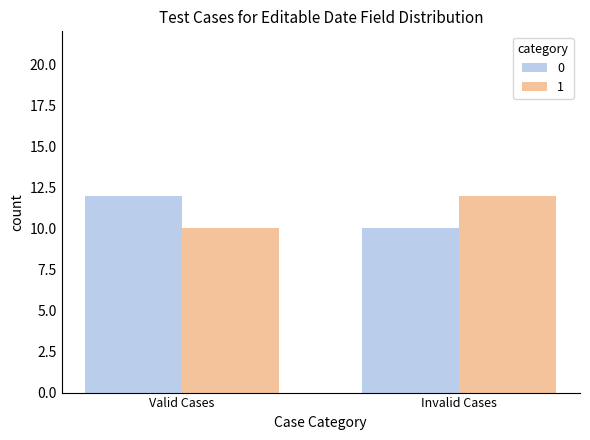

What is the label of the 2nd bar from the left?

Invalid Cases